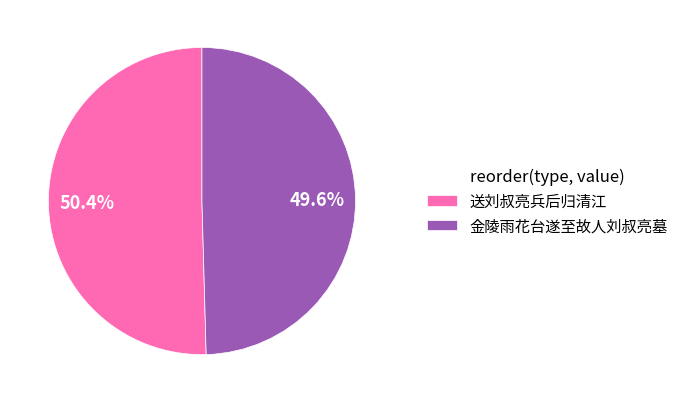

How many segments does this pie chart have?

2